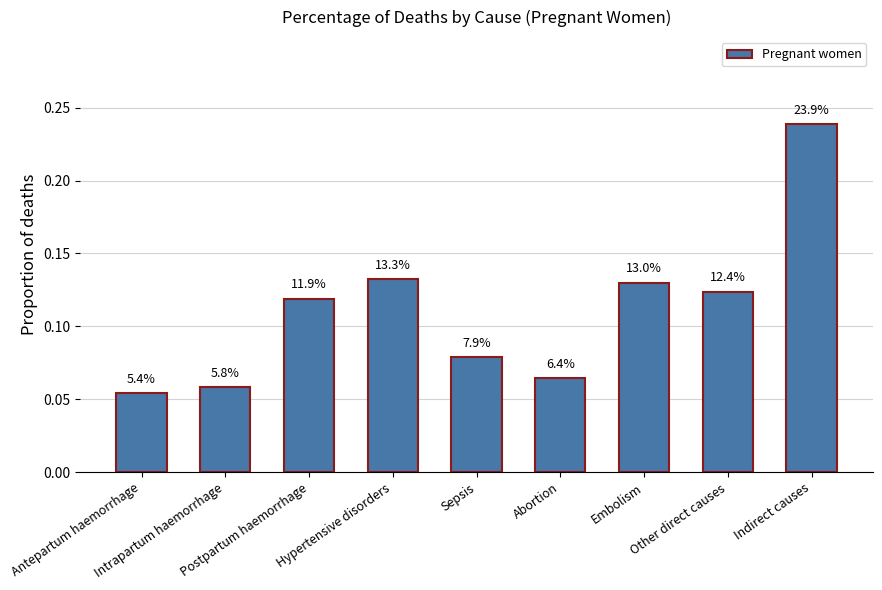

What is the sum of all values?

1.0